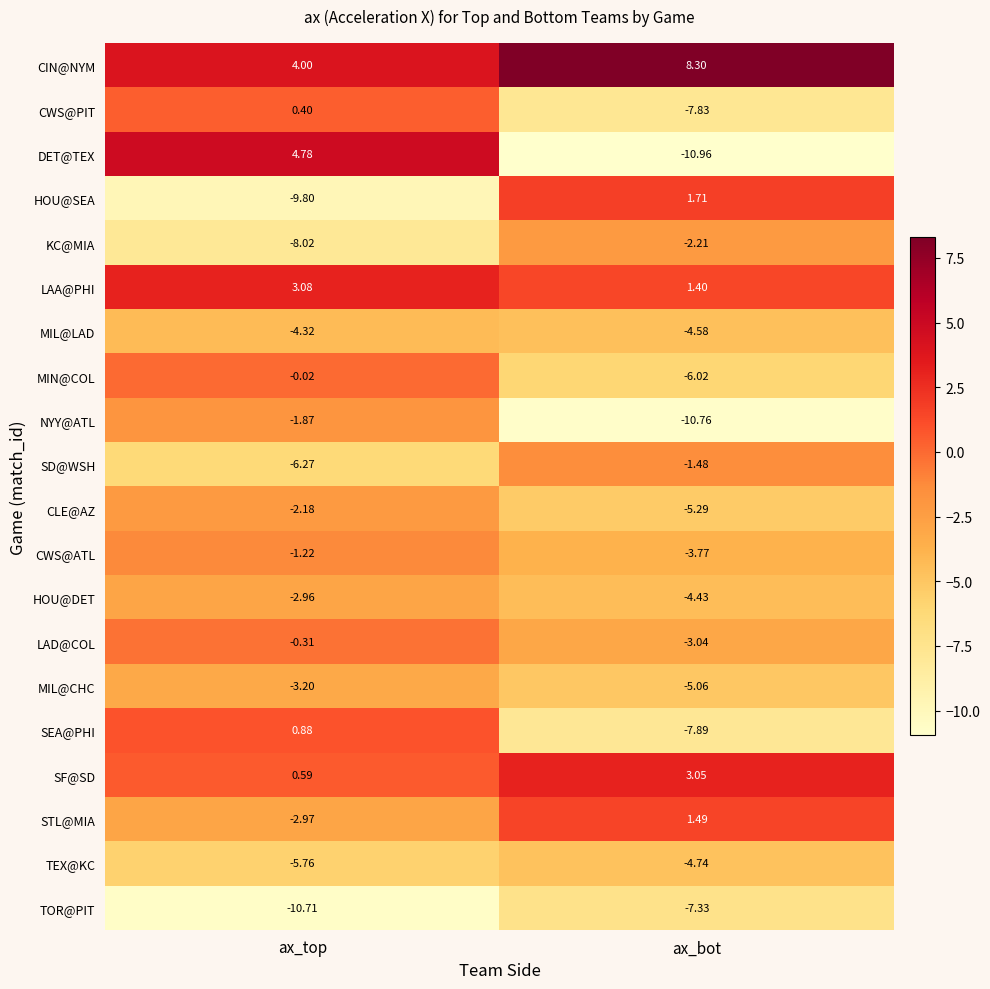

Which series changed the most between ax_top and ax_bot?

DET@TEX